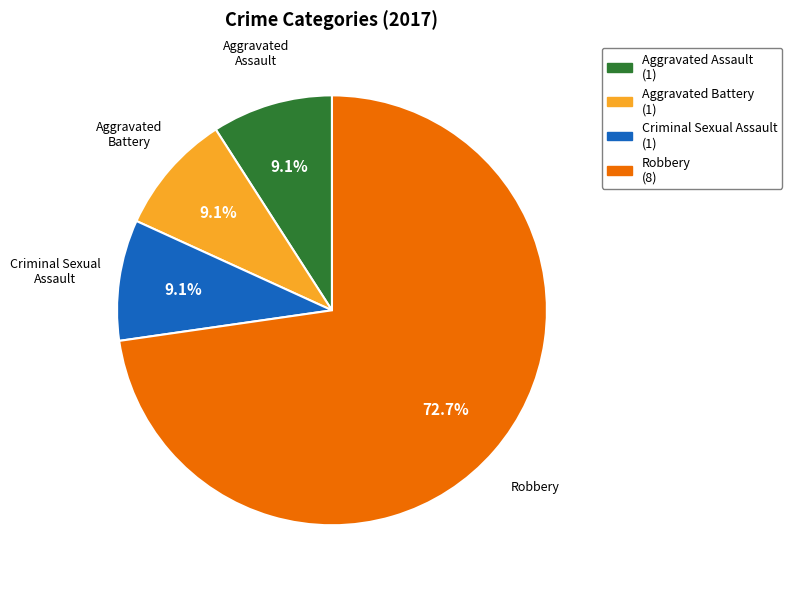

What is the largest slice in the pie chart?

Robbery